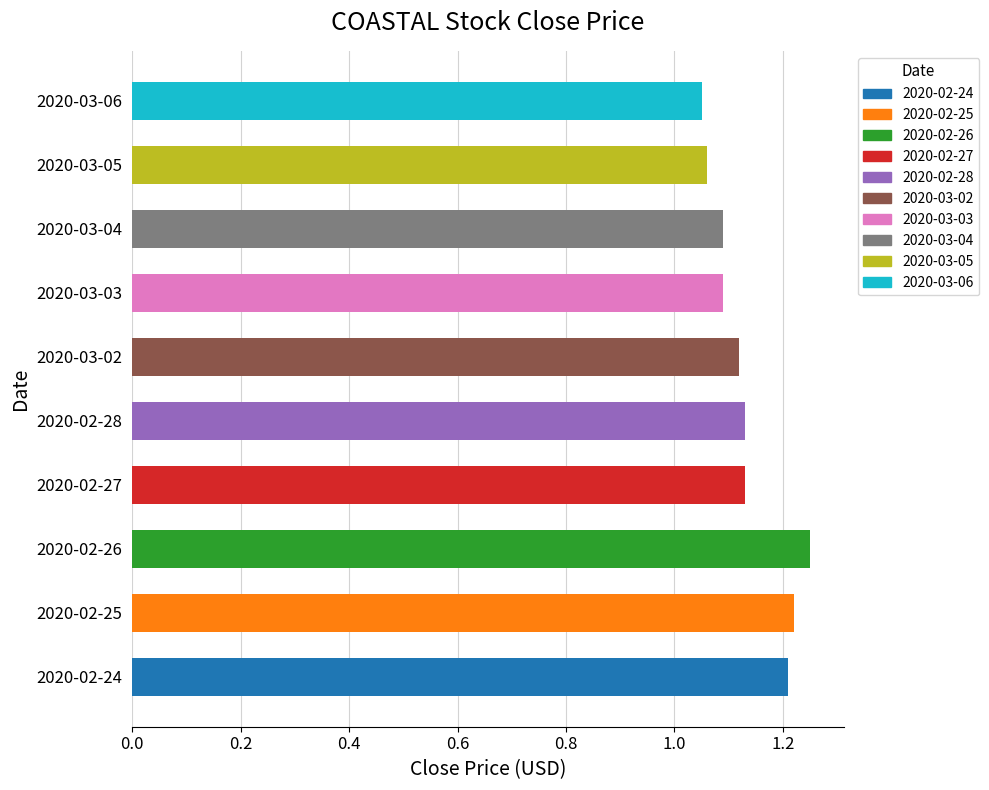

What is the sum of the values at 2020-03-05 and 2020-02-24?

2.3